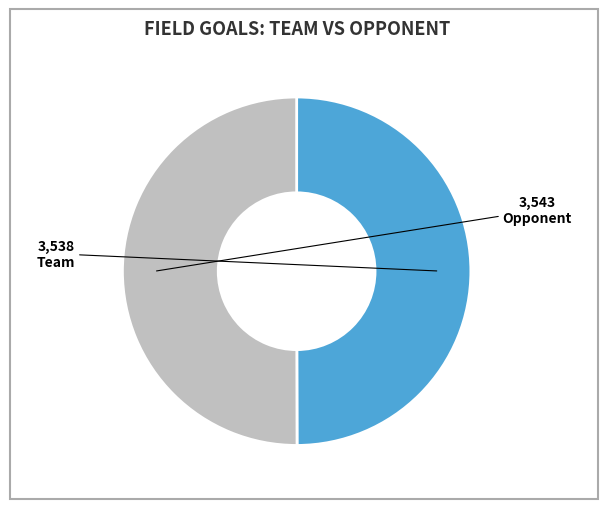

Approximately how many times larger is the value at Opponent compared to Team?

1.0